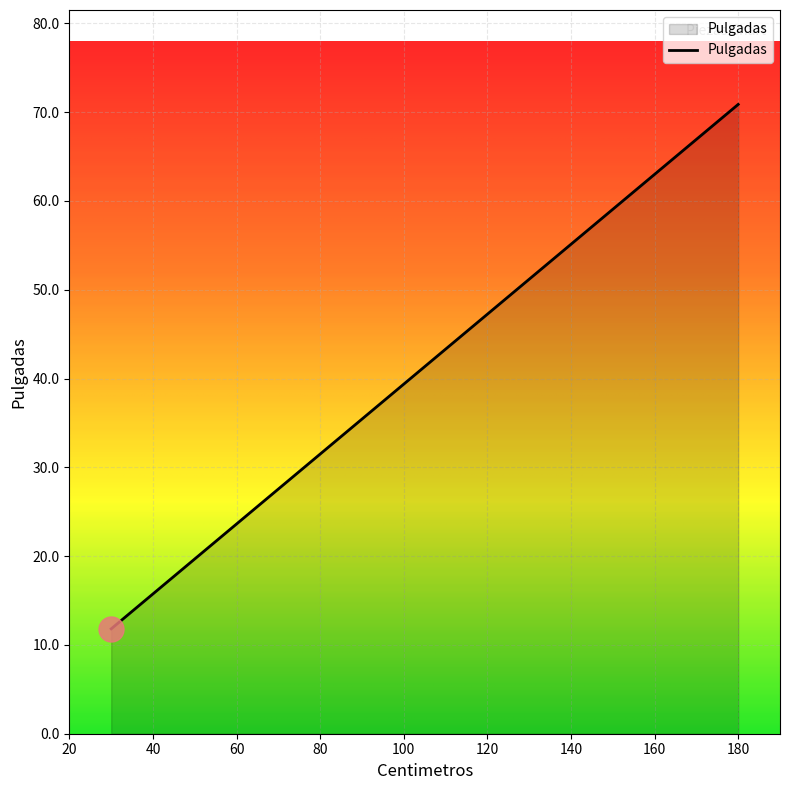

True or false: the data has more than 1 interior local peaks.

False